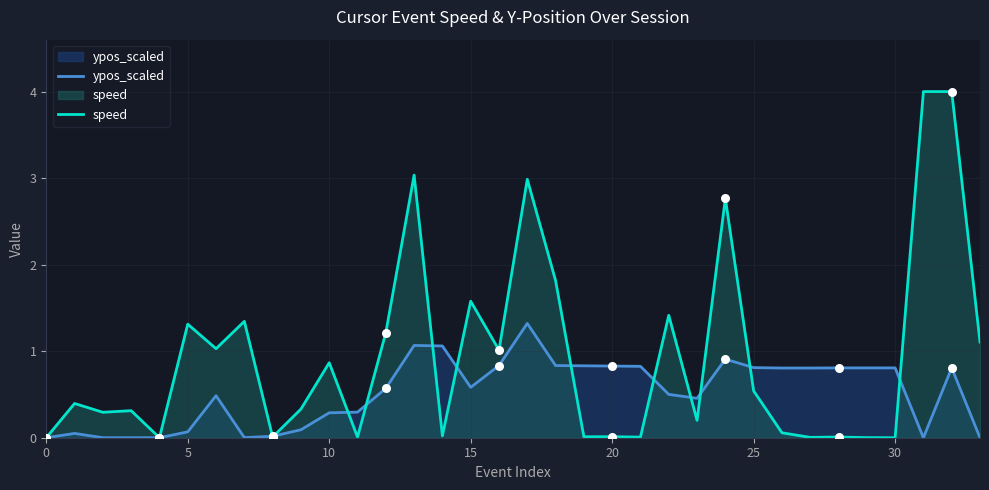

Which series contains the highest Y value?

speed